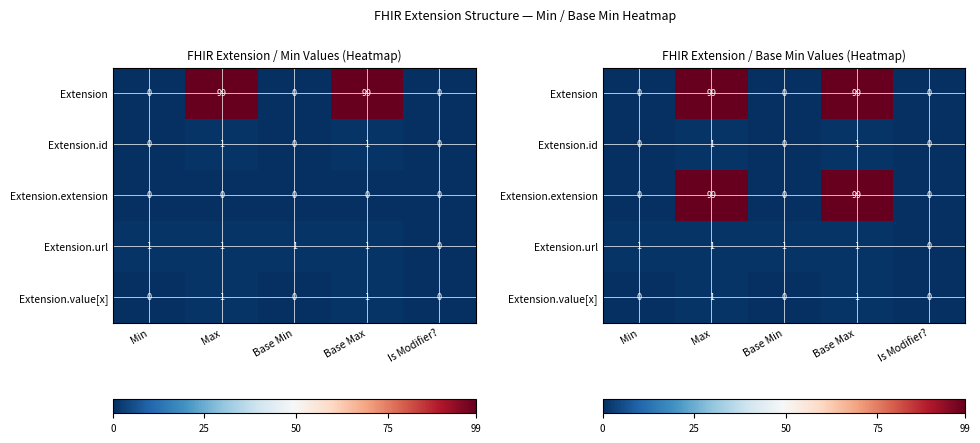

Which series changed the most between Min and Is Modifier??

Extension.url